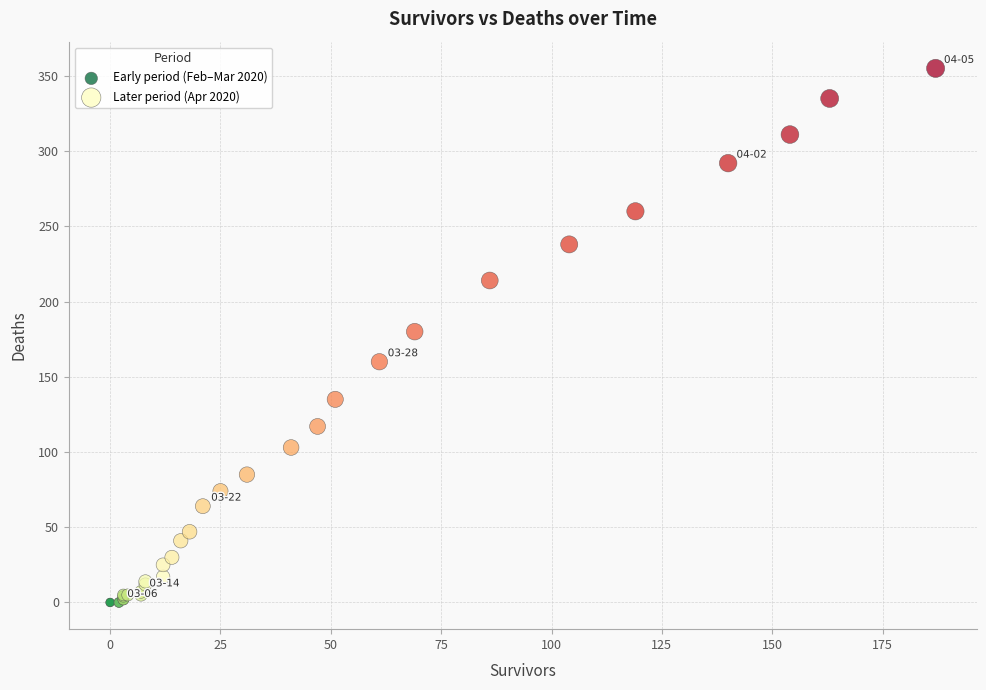

Which series has the widest spread of Y values?

Later period (Apr 2020)